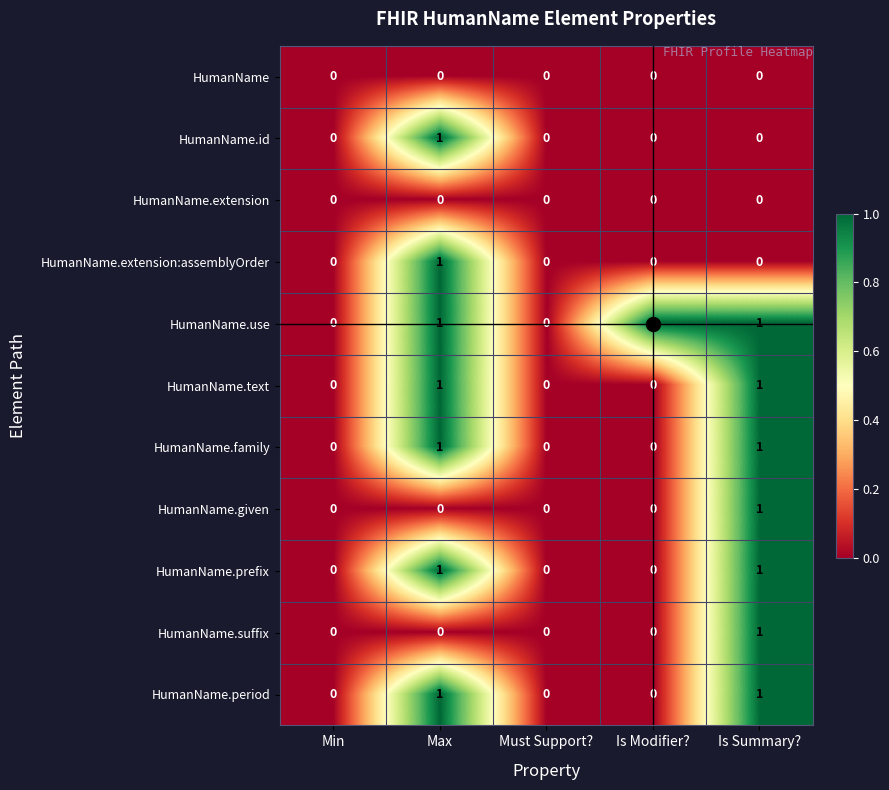

Which series has the largest total across all categories?

HumanName.use